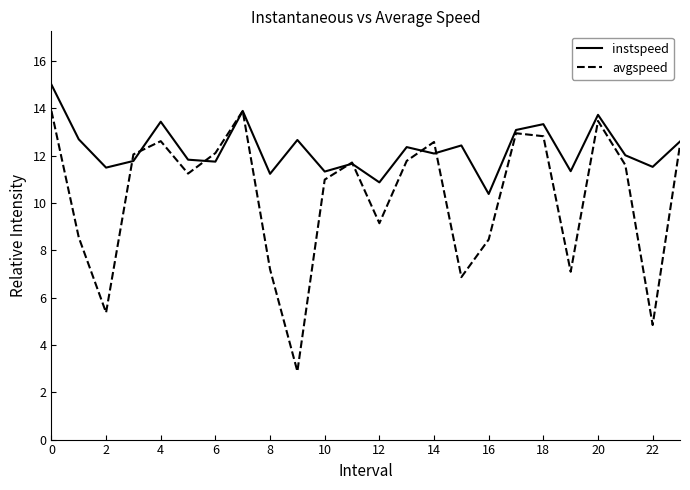

What is the average value of the avgspeed series?

10.3